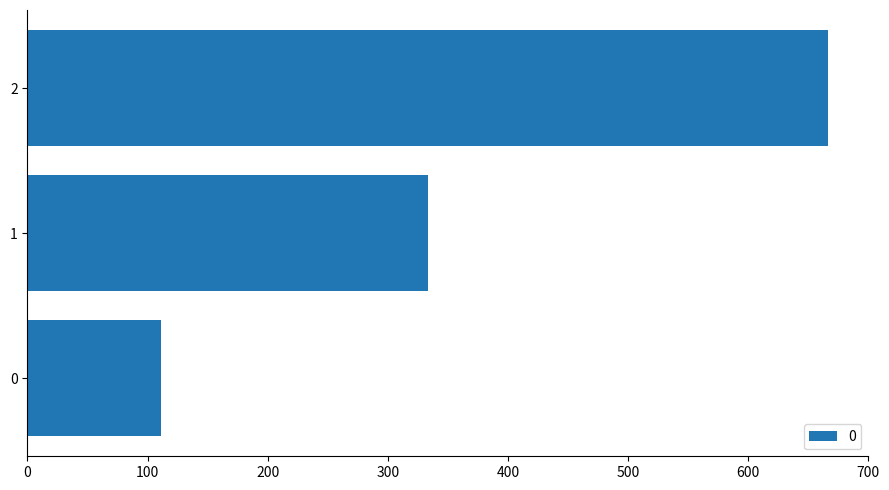

At which category does the chart reach its peak across all series?

2